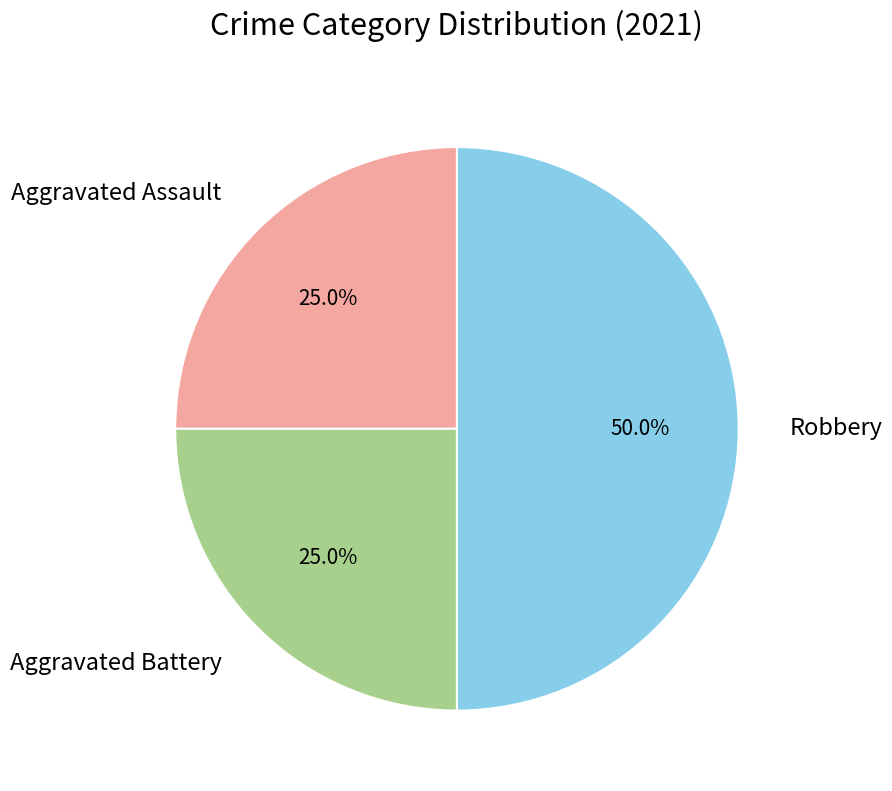

To the nearest percent, what is the average slice percentage?

33%